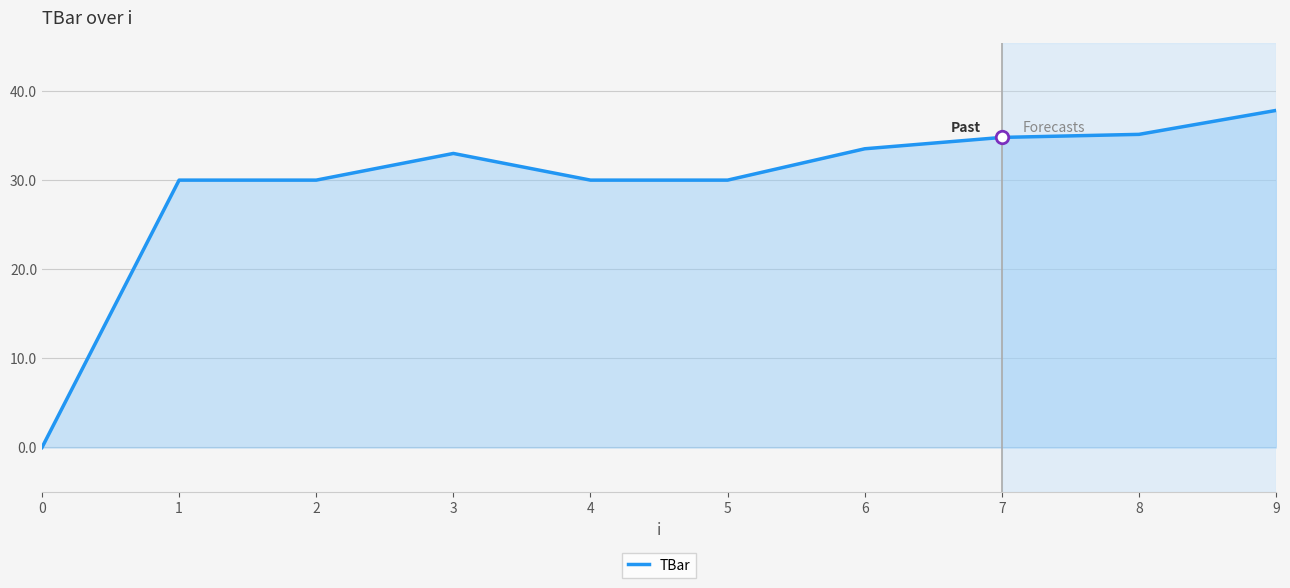

What is the sum of all values?

294.3